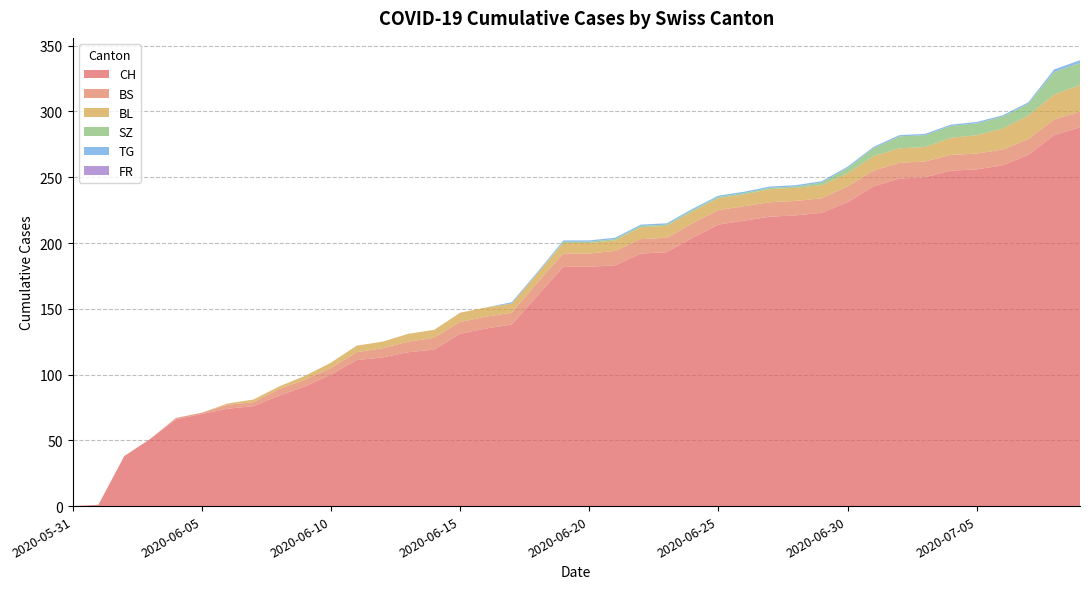

Reading right to left, transcribe all the data shown in this chart.

CH: 288	282	267	259	256	255	250	249	243	231	223	221	220	217	214	204	193	192	183	182	182	160	138	135	131	119	117	113	111	100	91	84	76	74	70	66	51	38	1	0
BS: 12	12	12	12	12	12	12	12	12	12	11	11	11	11	11	11	11	11	11	10	10	10	9	9	9	9	8	7	6	5	5	5	3	3	1	1	0	0	0	0
BL: 20	19	18	16	14	13	11	11	11	10	10	10	10	9	9	9	9	9	8	8	8	7	7	7	7	6	6	5	5	4	3	2	2	1	0	0	0	0	0	0
SZ: 17	17	9	9	9	9	9	9	6	4	2	1	1	1	1	1	1	1	1	1	1	0	0	0	0	0	0	0	0	0	0	0	0	0	0	0	0	0	0	0
TG: 2	2	1	1	1	1	1	1	1	1	1	1	1	1	1	1	1	1	1	1	1	1	1	0	0	0	0	0	0	0	0	0	0	0	0	0	0	0	0	0
FR: 0	0	0	0	0	0	0	0	0	0	0	0	0	0	0	0	0	0	0	0	0	0	0	0	0	0	0	0	0	0	0	0	0	0	0	0	0	0	0	0